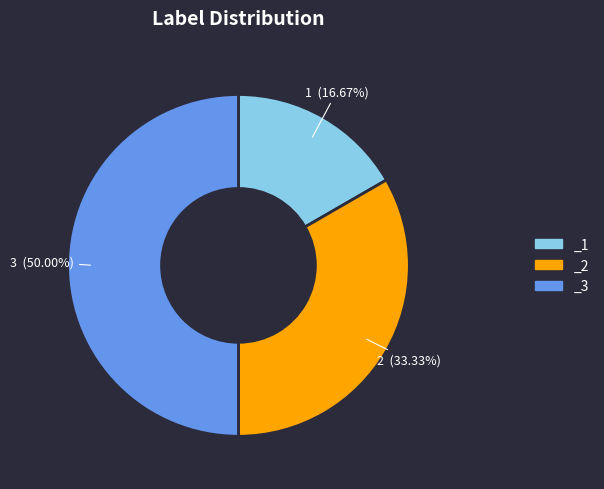

Do _1 and _3 together represent more than half of the pie?

Yes